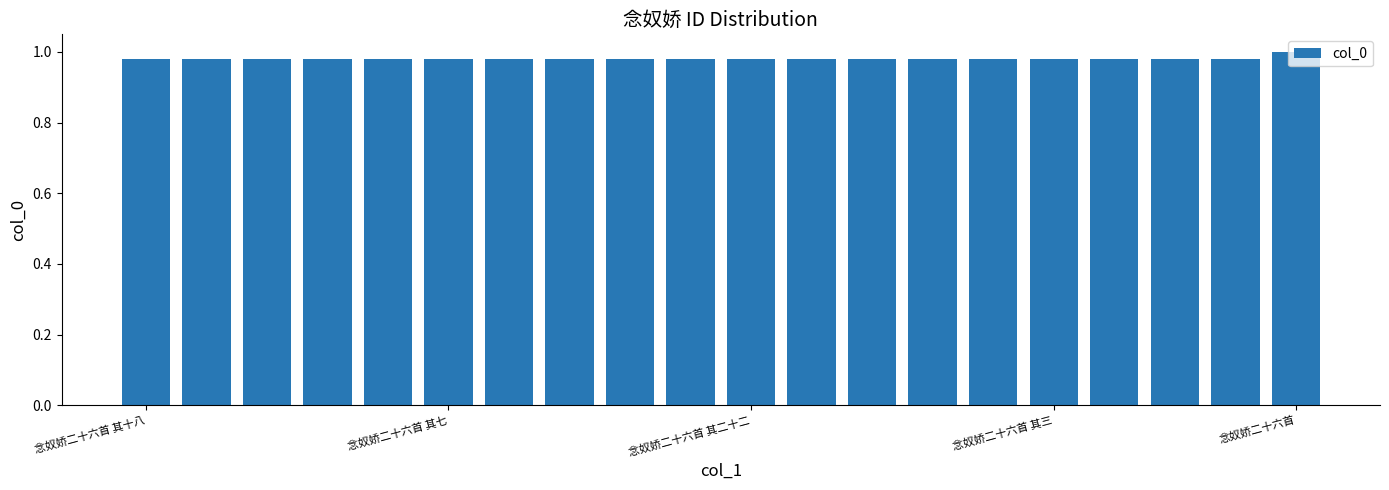

How many categories are shown in the chart?

20